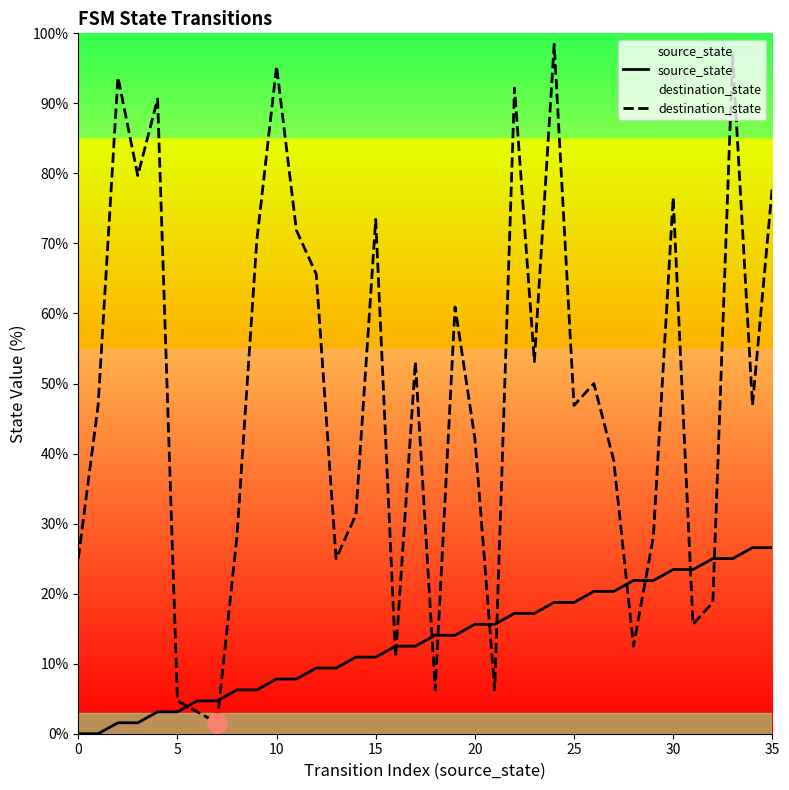

What is the difference between the maximum and minimum values in the destination_state series?

96.9